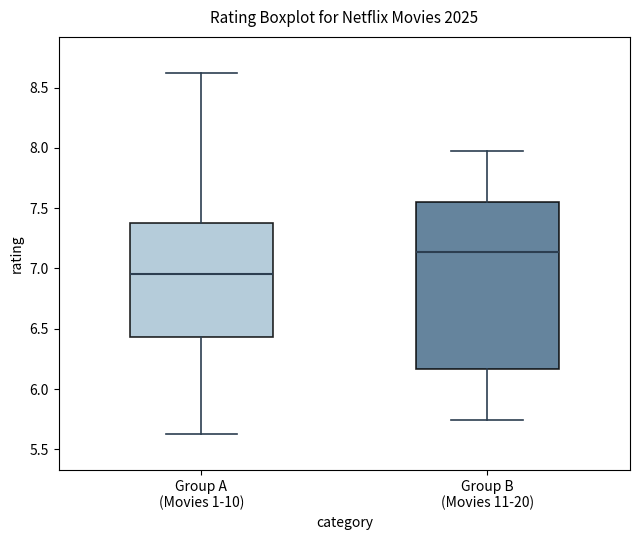

Which box has the lowest median line?

Group A (Movies 1-10)